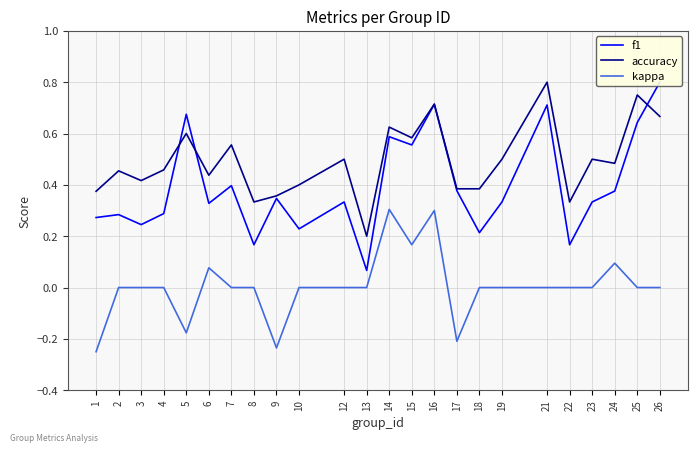

After their last crossing, which series has the higher values: f1 or accuracy?

f1